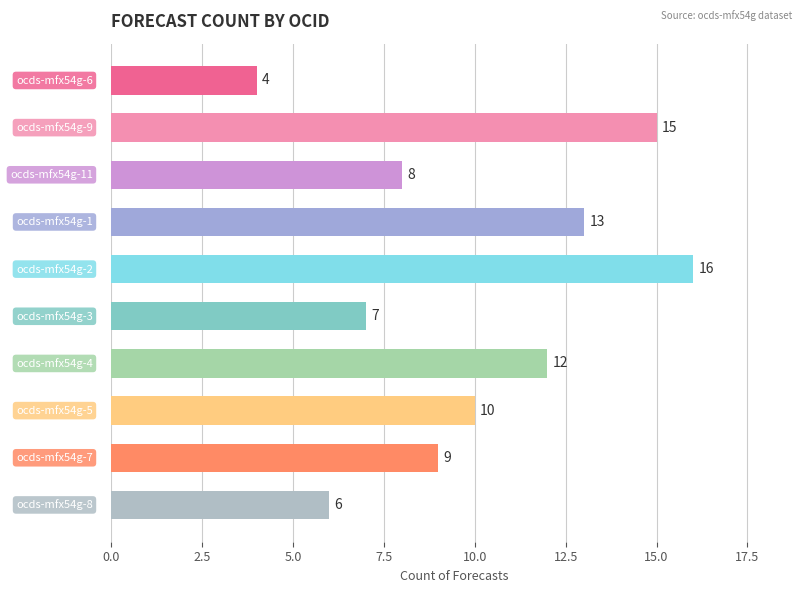

What is the greatest value displayed?

16